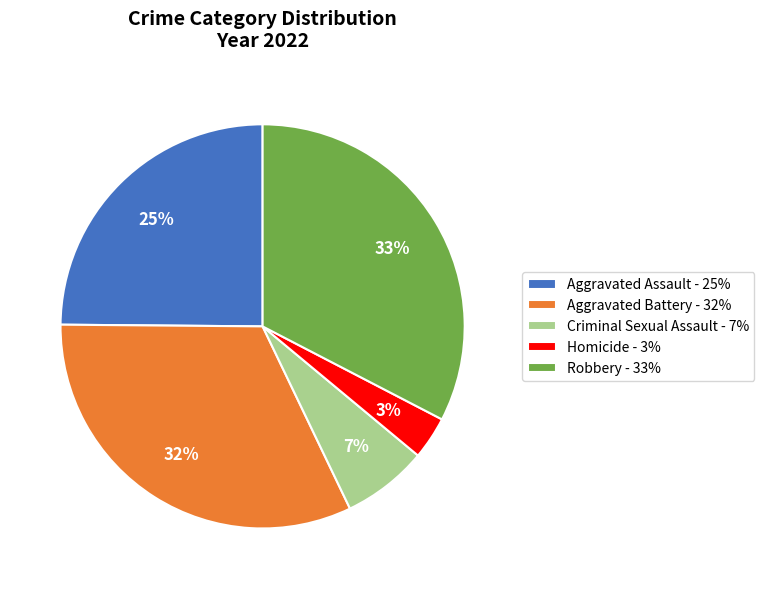

Between Criminal Sexual Assault and Homicide, which is larger?

Criminal Sexual Assault